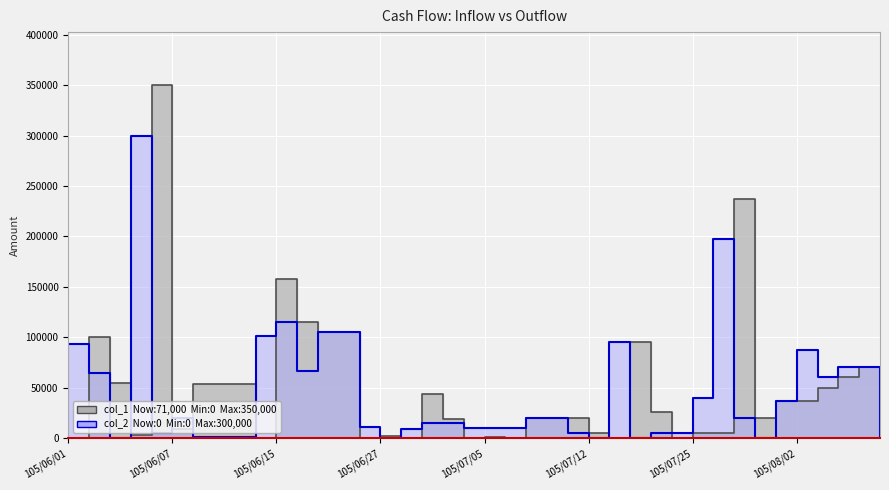

Rank the series at 105/06/16 from highest to lowest value.

col_1, col_2